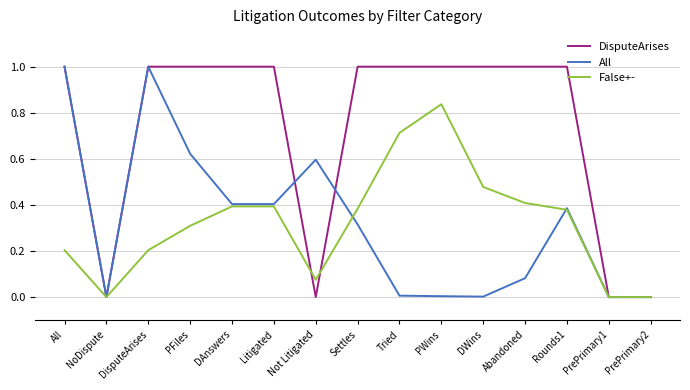

What is the maximum value for All?

1.0